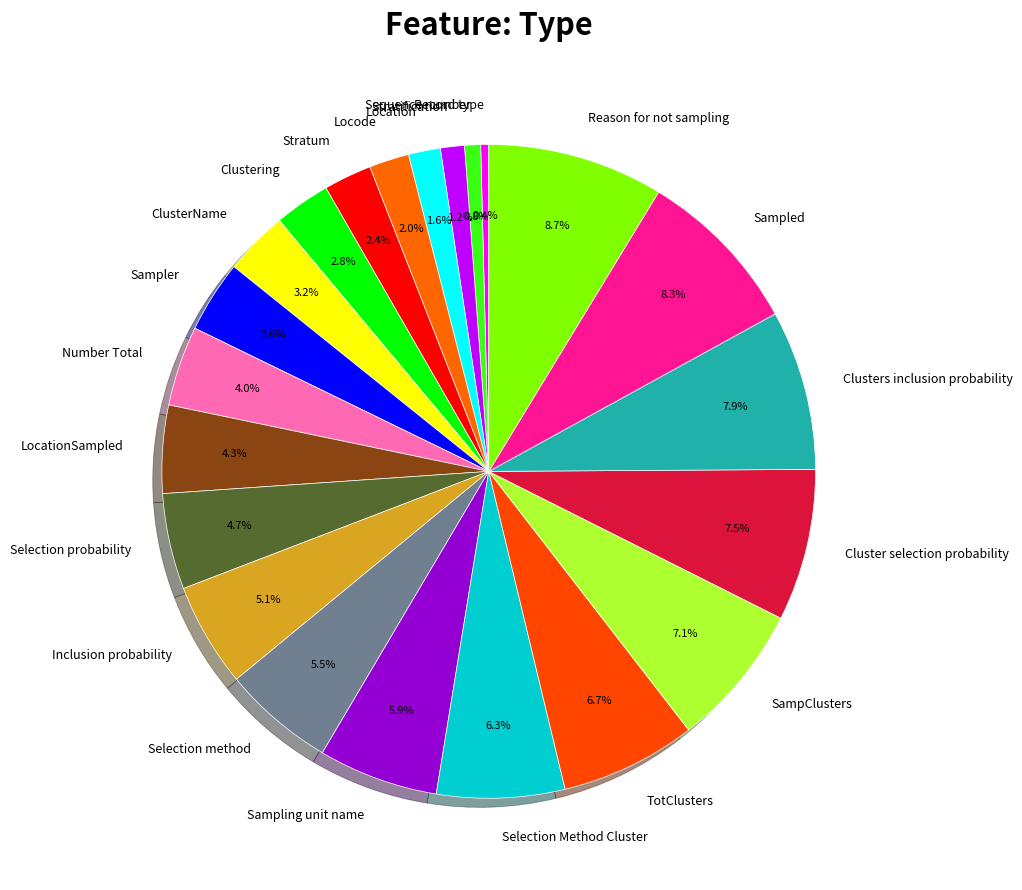

Count the number of slices in the pie.

22